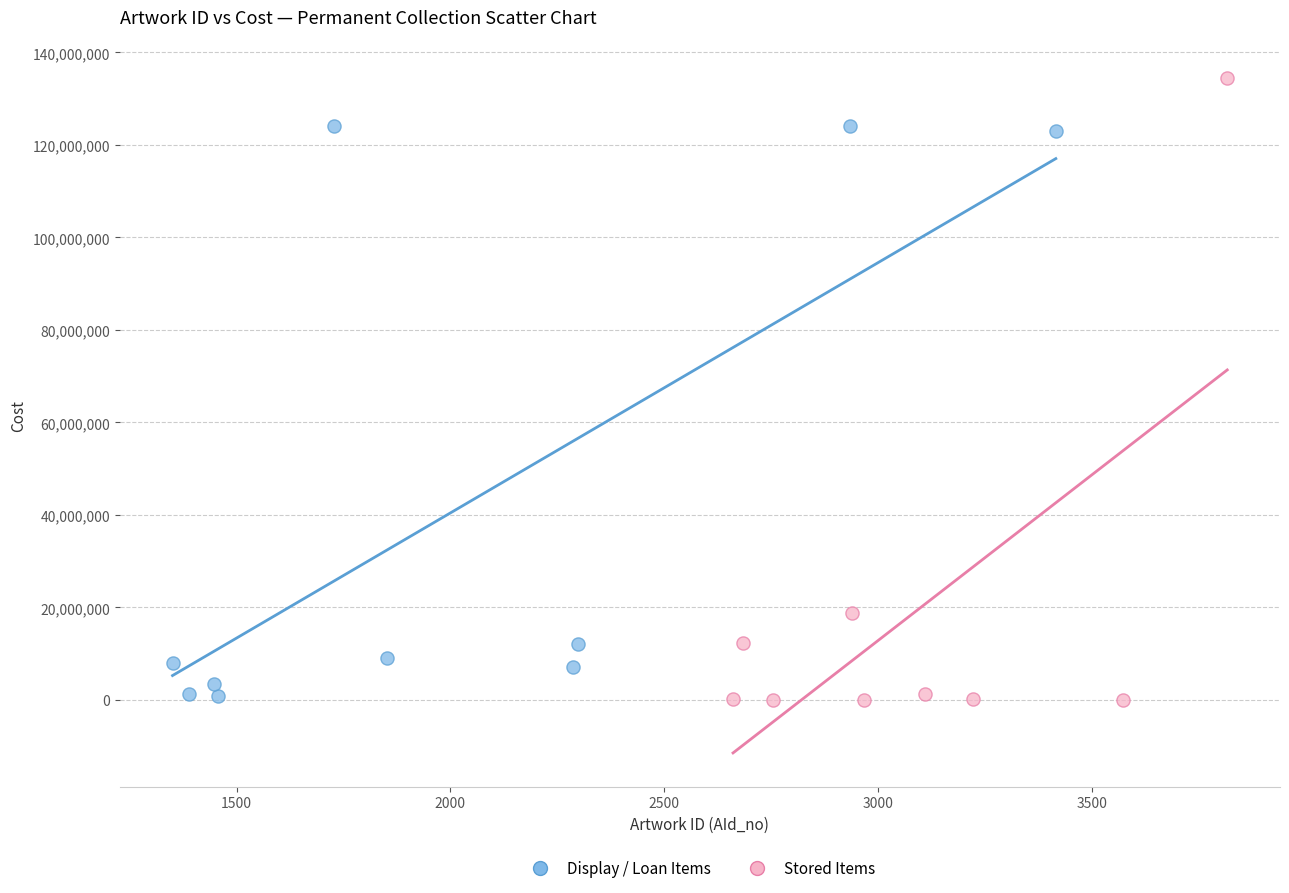

Which series reaches the maximum Y coordinate?

Stored Items